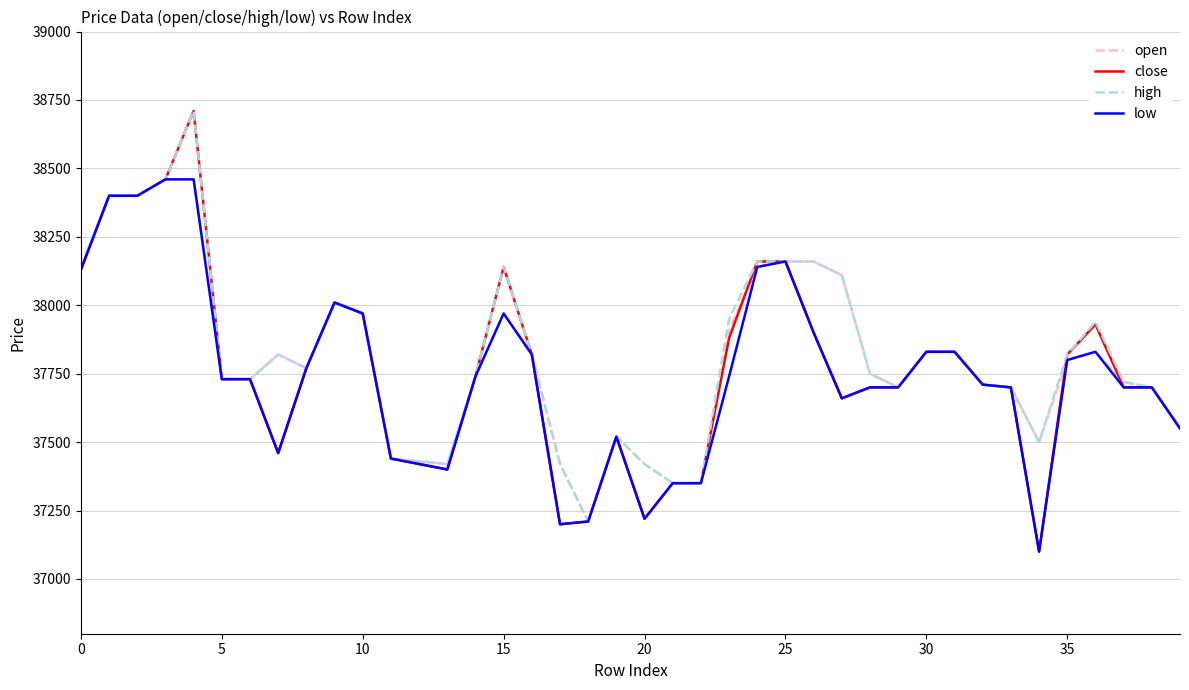

Which series has the widest spread of values?

close